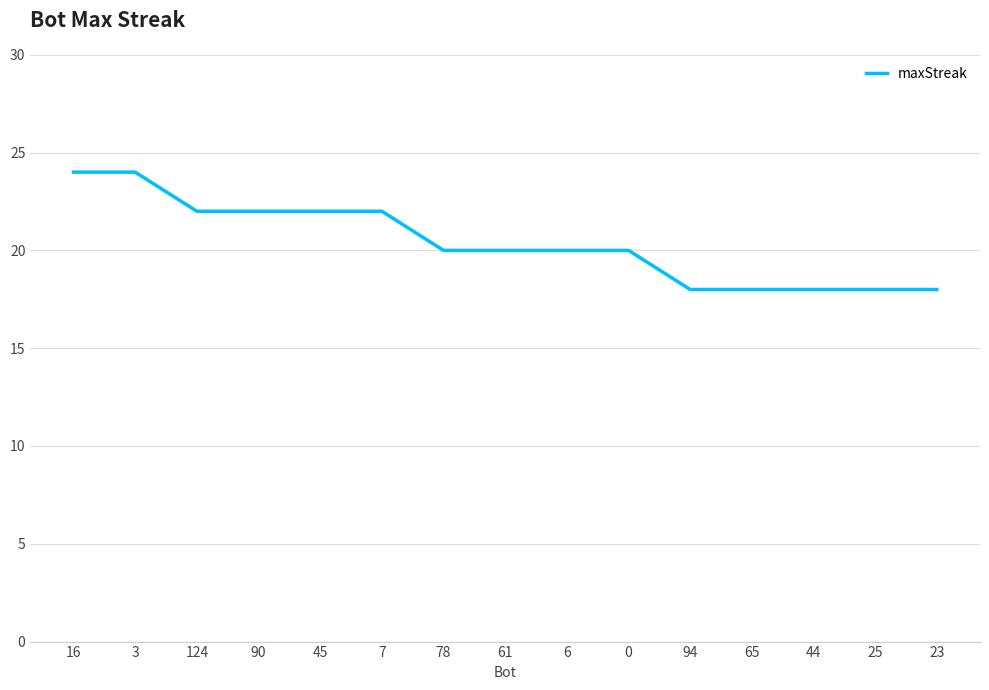

The chart shows a value of 18 at 94. True or false?

True